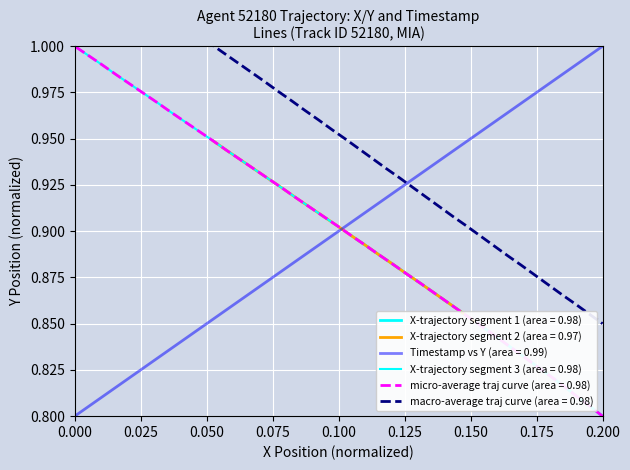

True or false: TIMESTAMP and Y cross at least once.

True